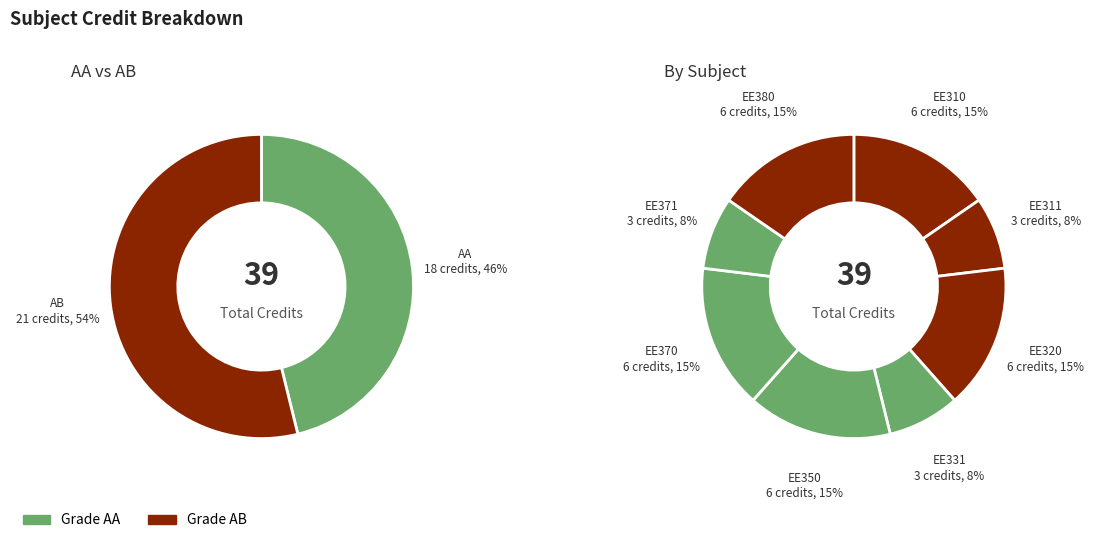

Approximately how many times larger is the value at EE310 compared to EE371?

2.0